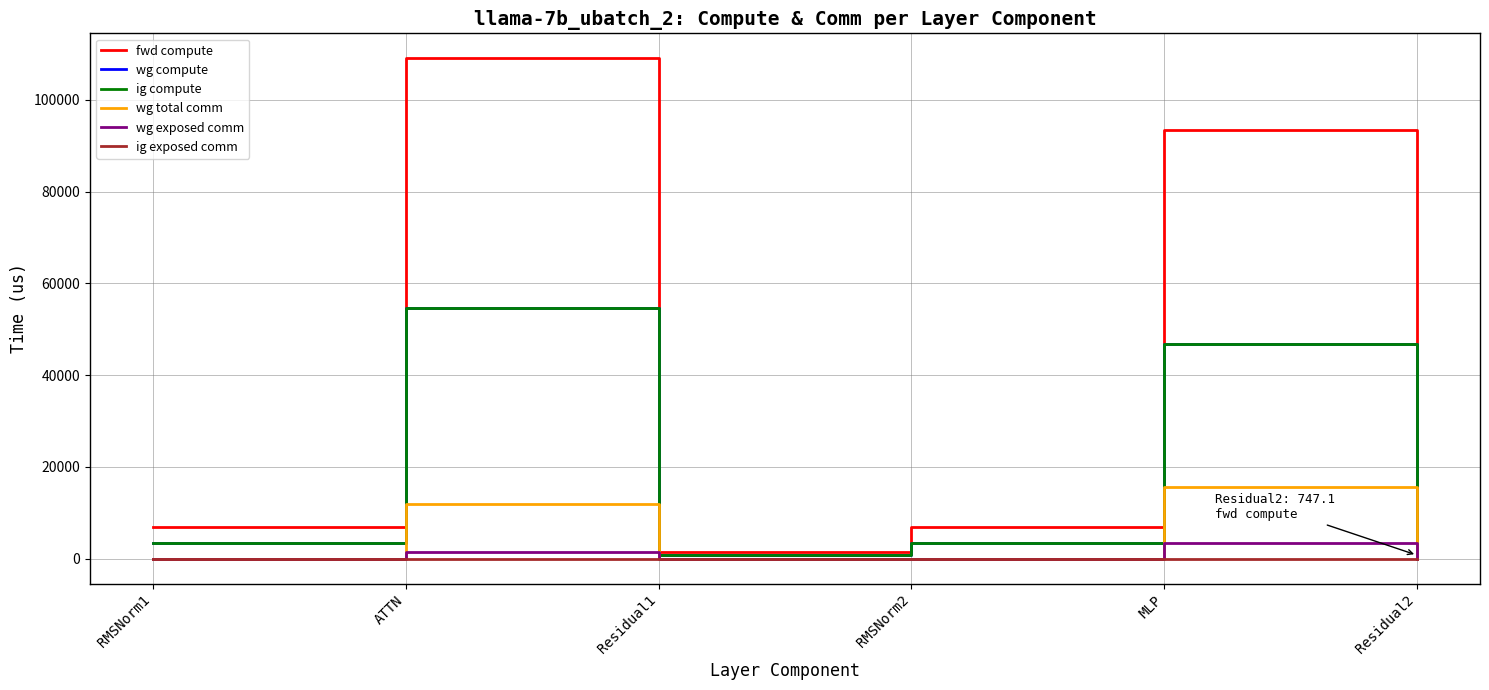

Rank the series at Residual1 from highest to lowest value.

fwd compute, wg compute, ig compute, wg total comm, wg exposed comm, ig exposed comm